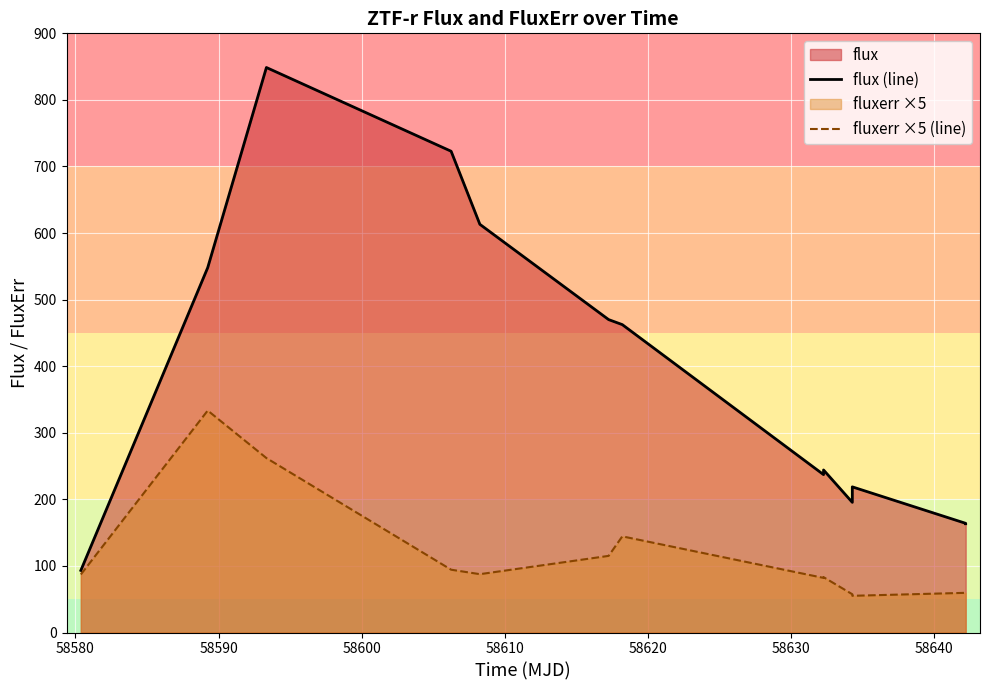

List the series in order of their overall mean, lowest first.

fluxerr ×5 (line), flux (line)